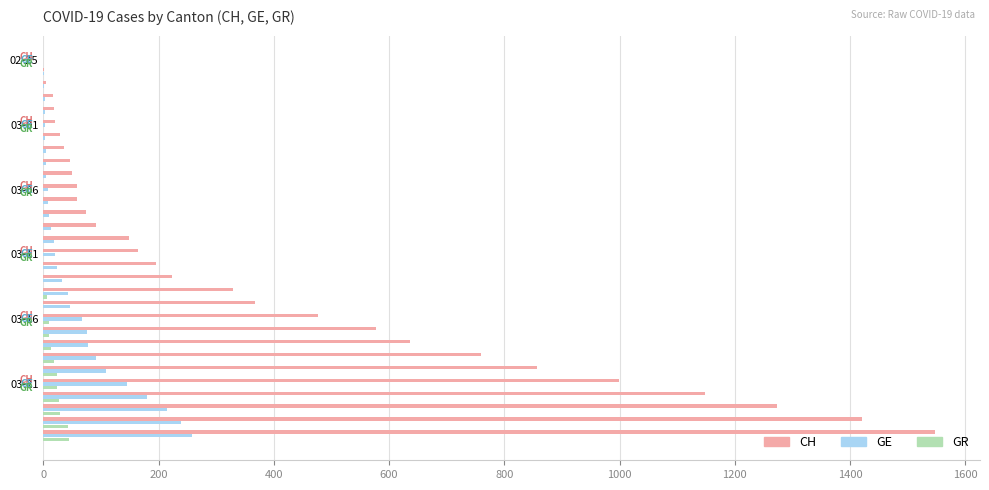

Which series has the largest total across all categories?

CH